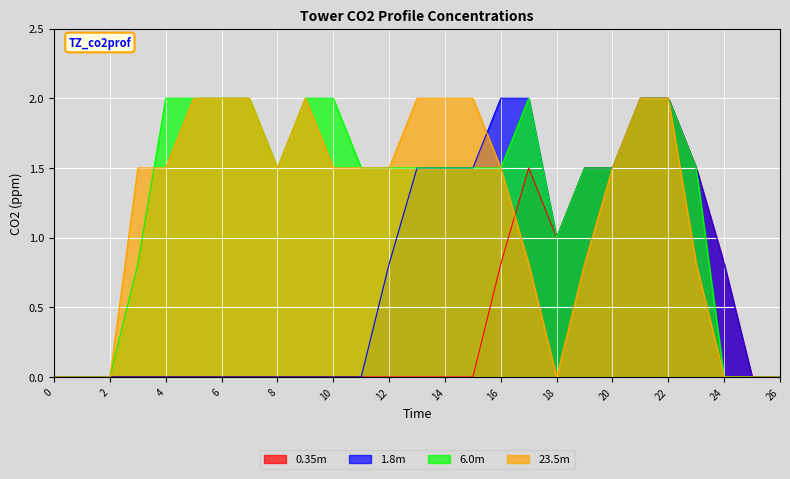

The value of 6.0m at 13 is 1.5. True or false?

True